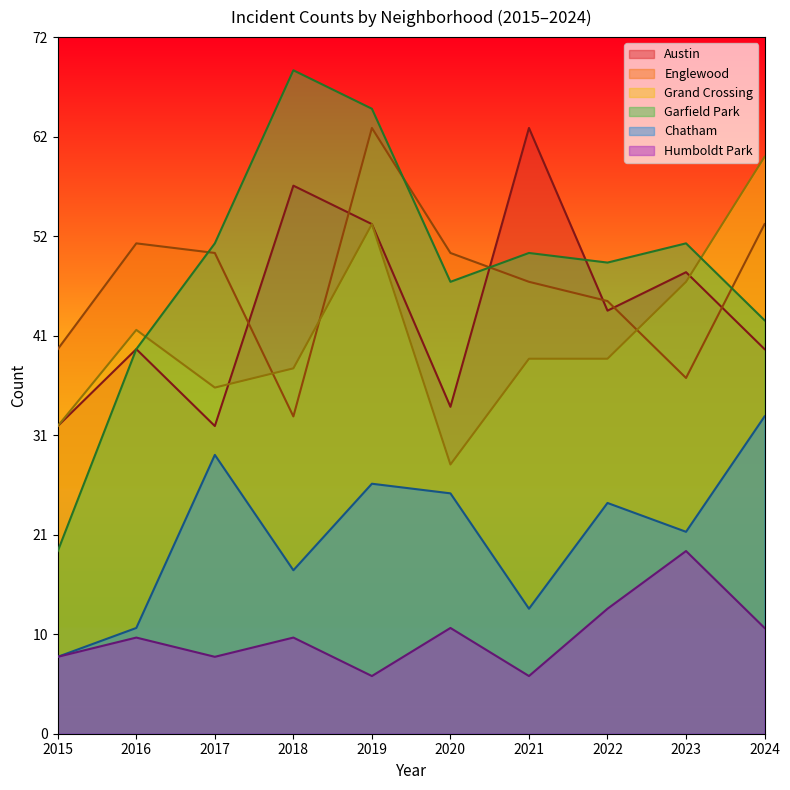

At which label does Austin reach its minimum?

2015